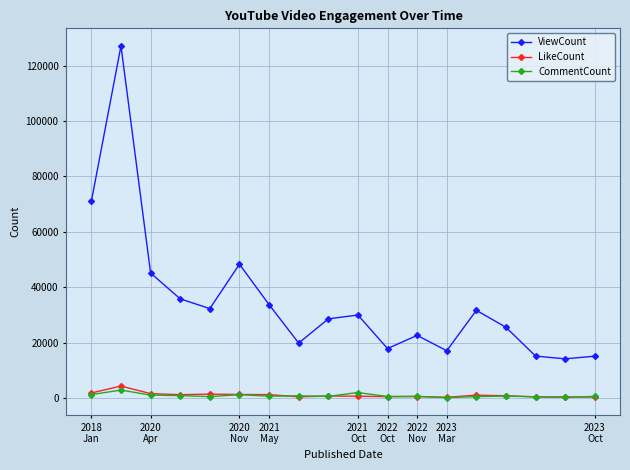

True or false: ViewCount has more than 2 points higher than both neighbors.

True